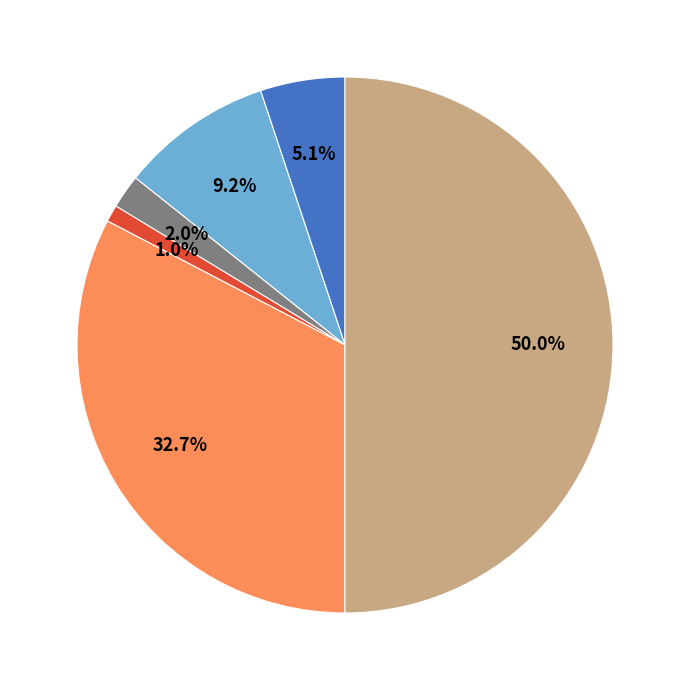

How many slices are in this pie chart?

6